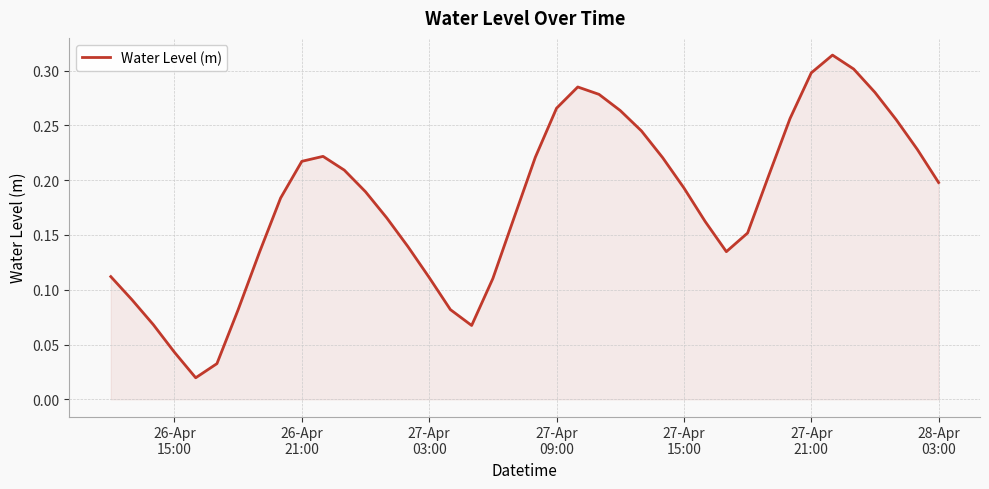

How many points are higher than both their immediate neighbors (excluding endpoints)?

3